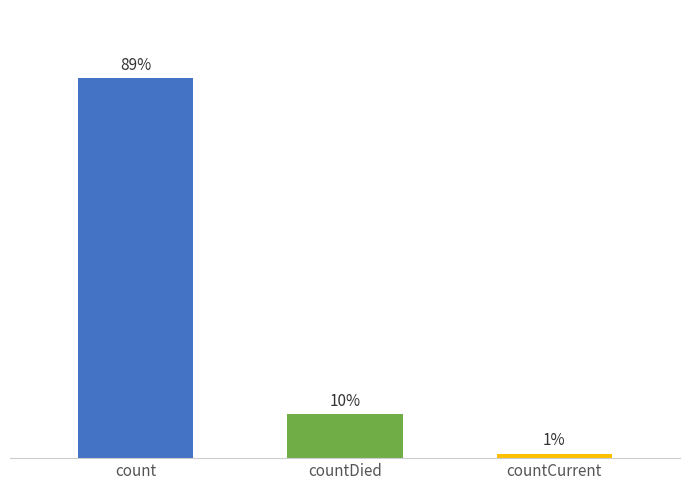

Does the chart contain any negative values?

No